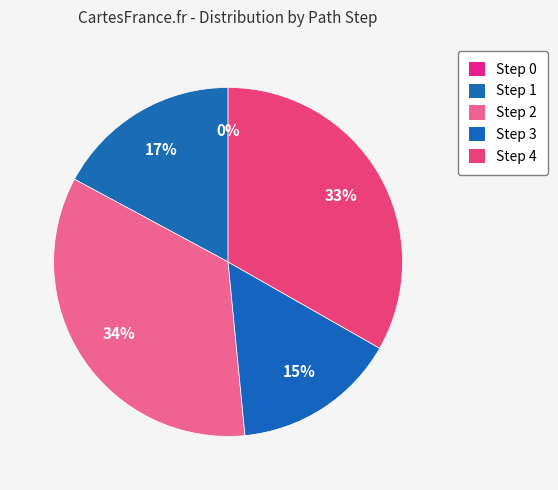

Is it true that Step 3 is 15% of the pie?

True